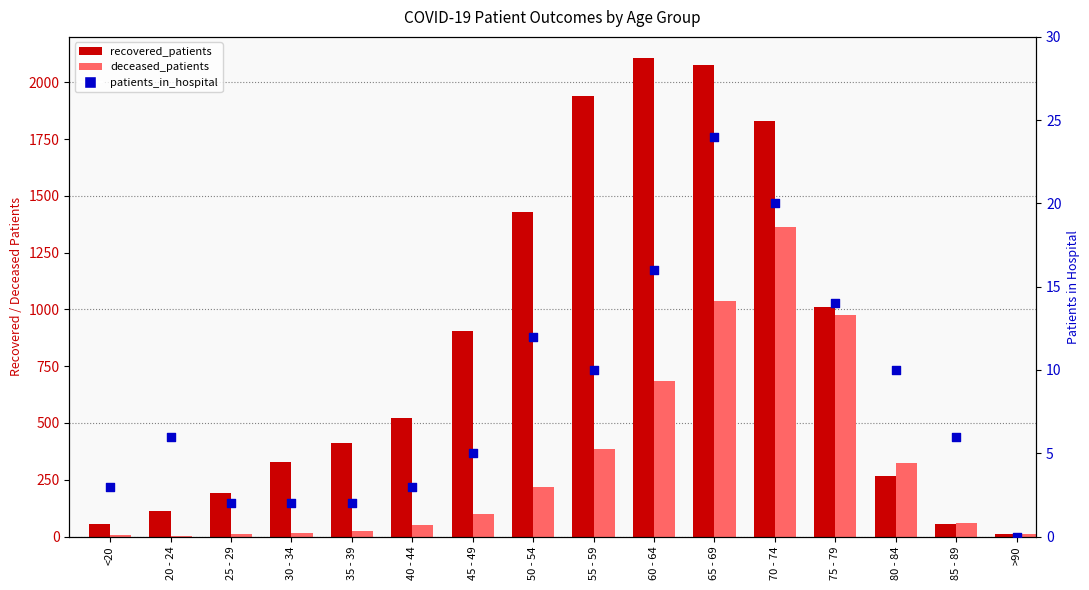

What are all the series names shown in the legend?

recovered_patients, deceased_patients, patients_in_hospital